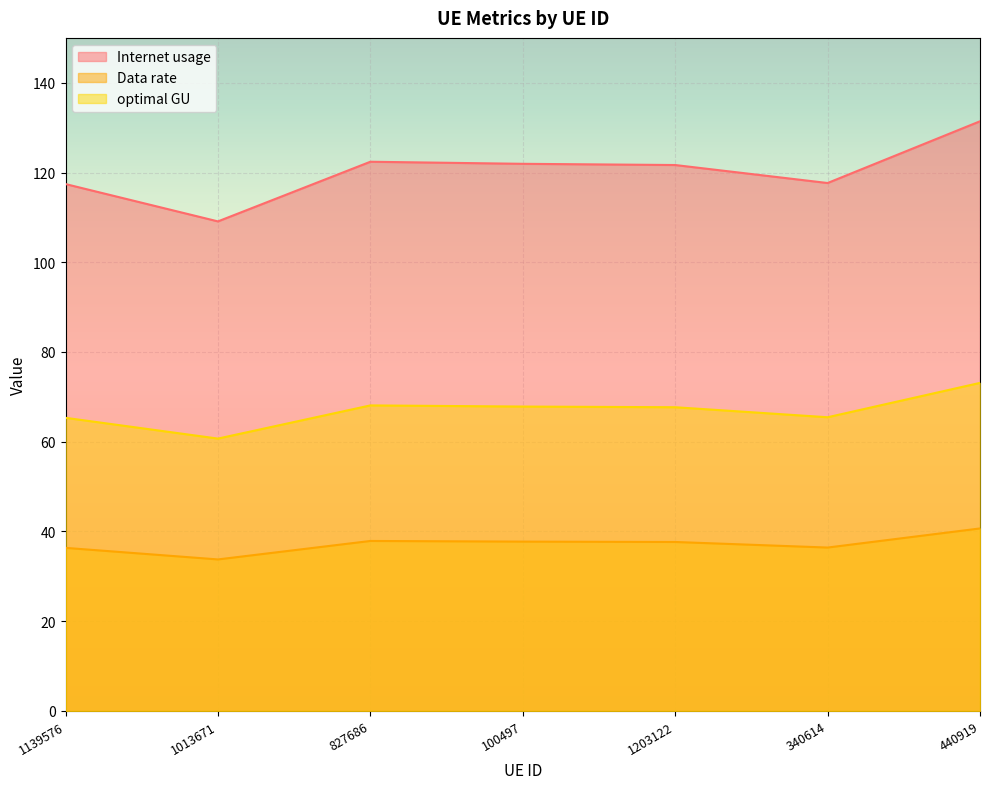

What is the lowest value of the Data rate series?

33.8